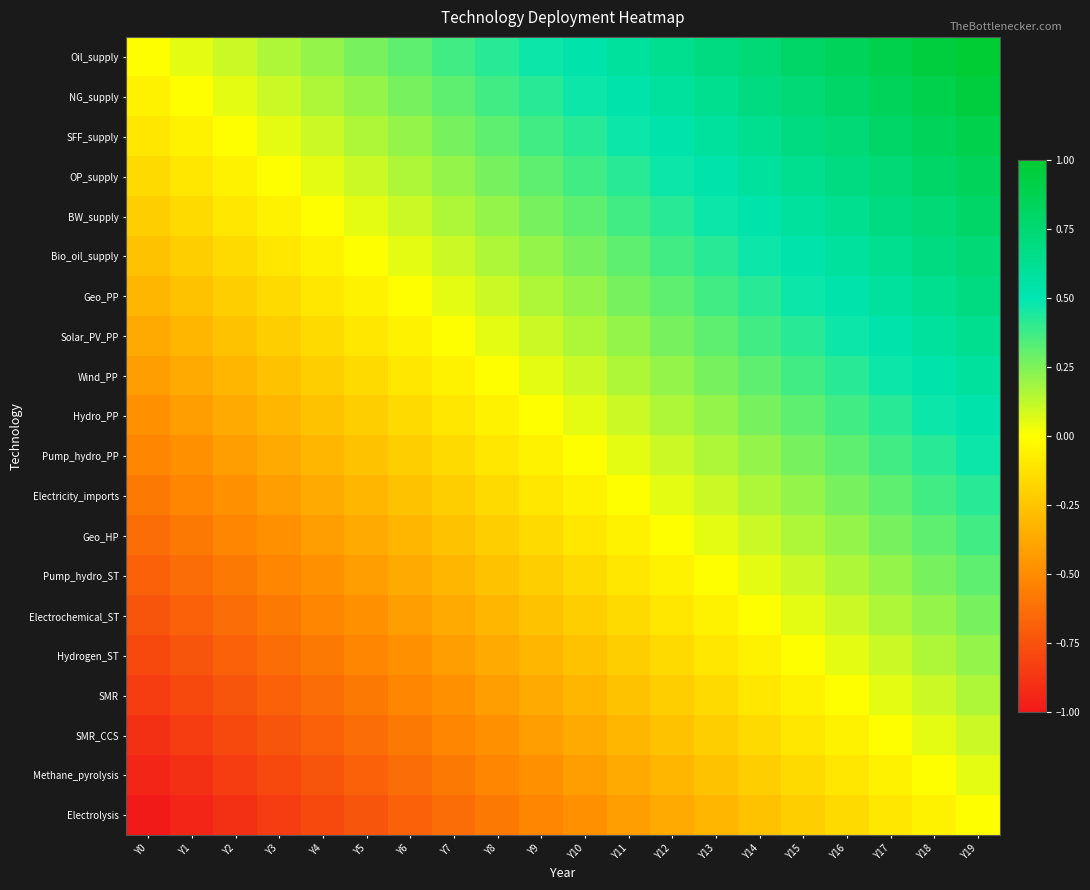

What is the difference between the highest and lowest values at Y9?

1.0